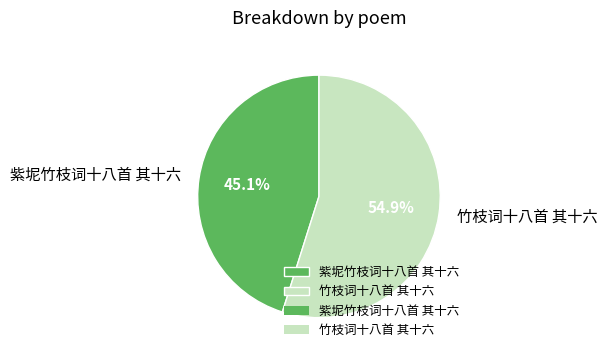

Rank the categories by value from highest to lowest.

竹枝词十八首 其十六, 紫坭竹枝词十八首 其十六